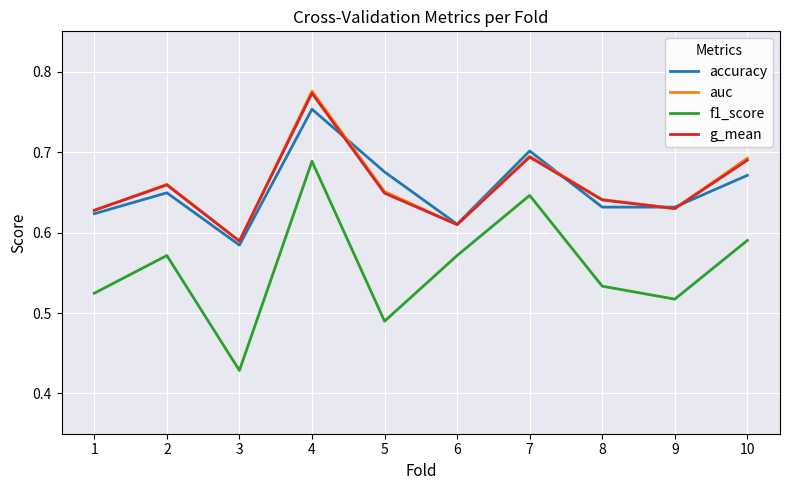

True or false: accuracy and g_mean intersect in this chart.

True